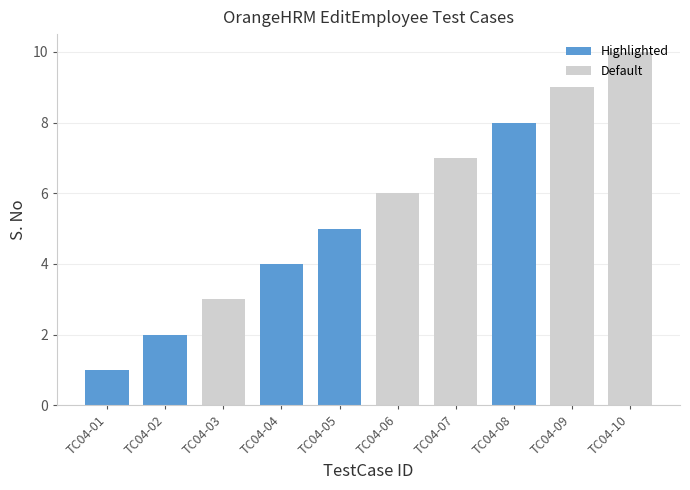

List the labels in order of value, smallest first.

TC04-01, TC04-02, TC04-03, TC04-04, TC04-05, TC04-06, TC04-07, TC04-08, TC04-09, TC04-10